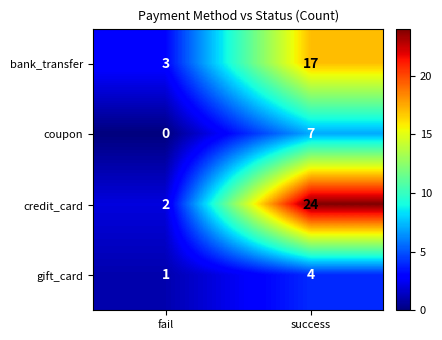

At success, list the series in order from largest to smallest.

credit_card, bank_transfer, coupon, gift_card